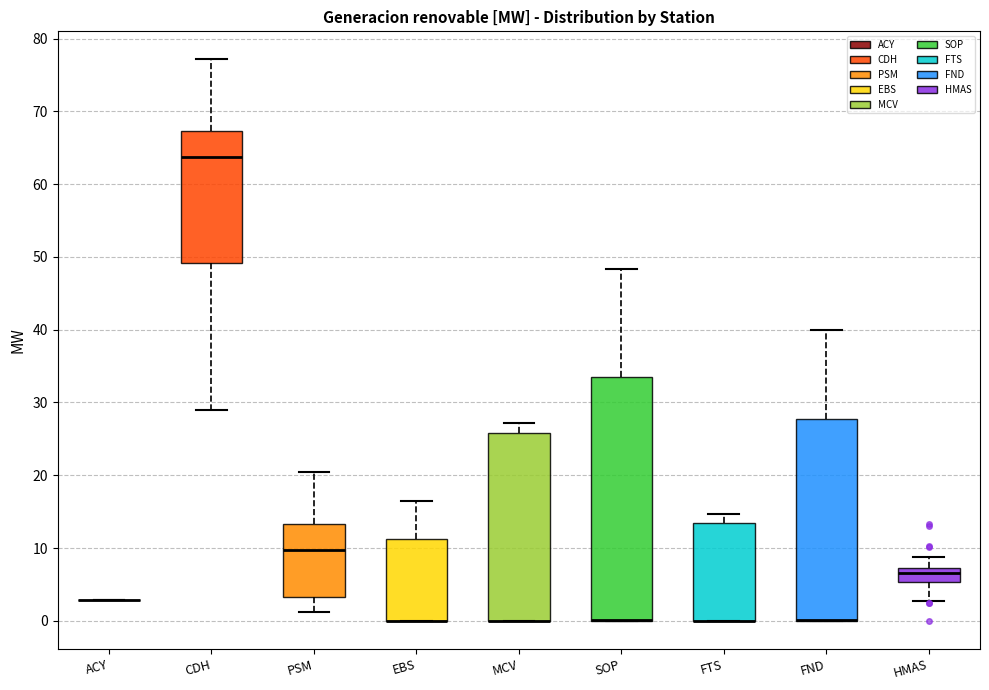

Reading left to right, transcribe this box plot: for each box, give where its median line is, the range the box spans, and where its two whiskers end, as read against the y-axis. The values are not printed on the chart, so give them approximately, as read against the axis.

ACY: box collapsed to a line at 3, whiskers 3 to 3
CDH: median 64, box 49 to 67, whiskers 29 to 77
PSM: median 10, box 3 to 13, whiskers 1 to 20
EBS: median 0 (drawn on the box's lower edge), box 0 to 11, whiskers 0 to 16
MCV: median 0 (drawn on the box's lower edge), box 0 to 26, whiskers 0 to 27
SOP: median 0 (drawn on the box's lower edge), box 0 to 34, whiskers 0 to 48
FTS: median 0 (drawn on the box's lower edge), box 0 to 13, whiskers 0 to 15
FND: median 0 (drawn on the box's lower edge), box 0 to 28, whiskers 0 to 40
HMAS: median 7 (just below the box's upper edge), box 5 to 7, whiskers 3 to 9